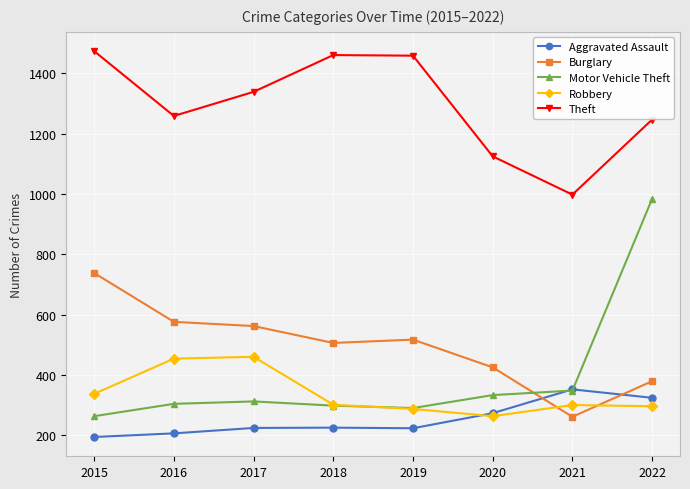

At which category is the sum across all series the highest?

2022